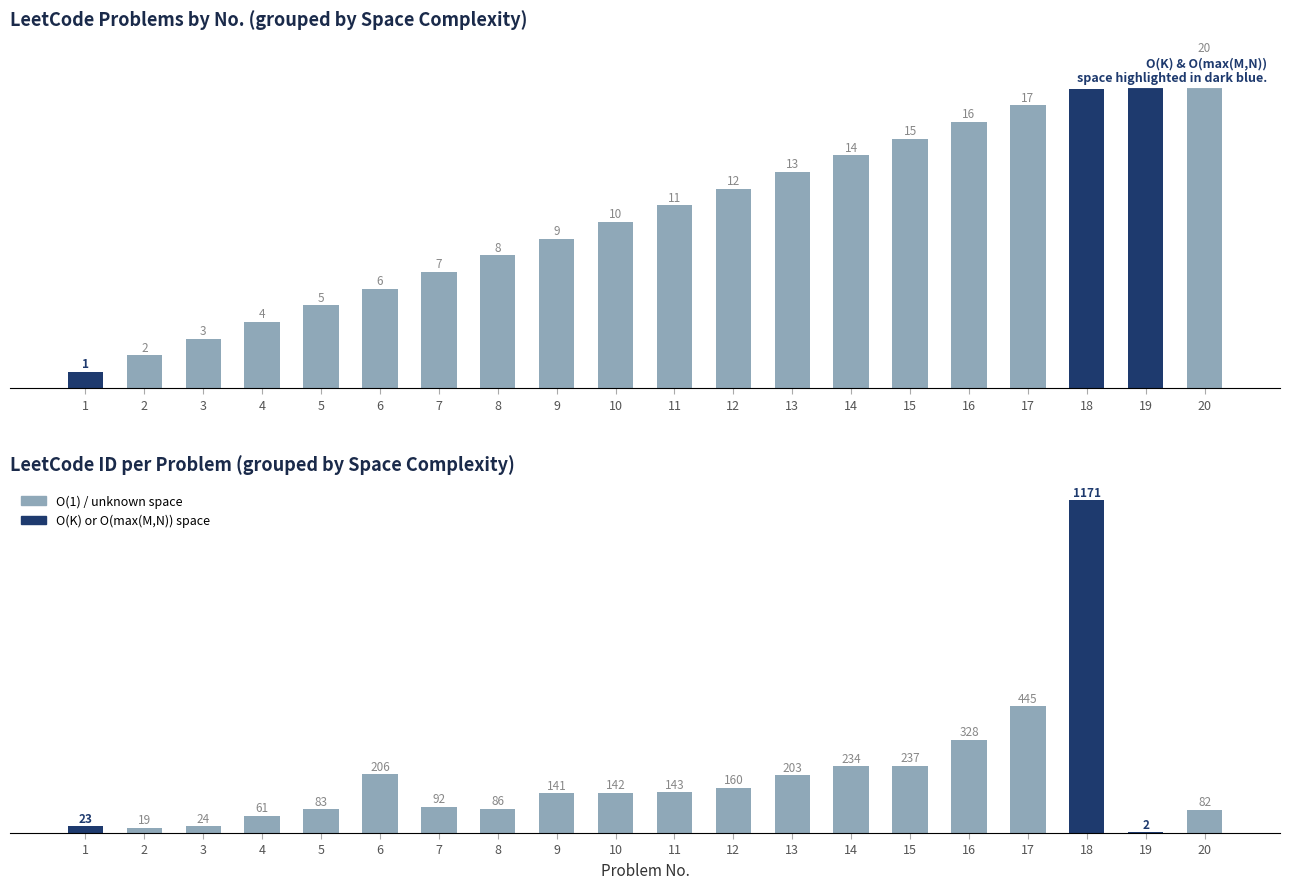

How many groups of bars are there?

20